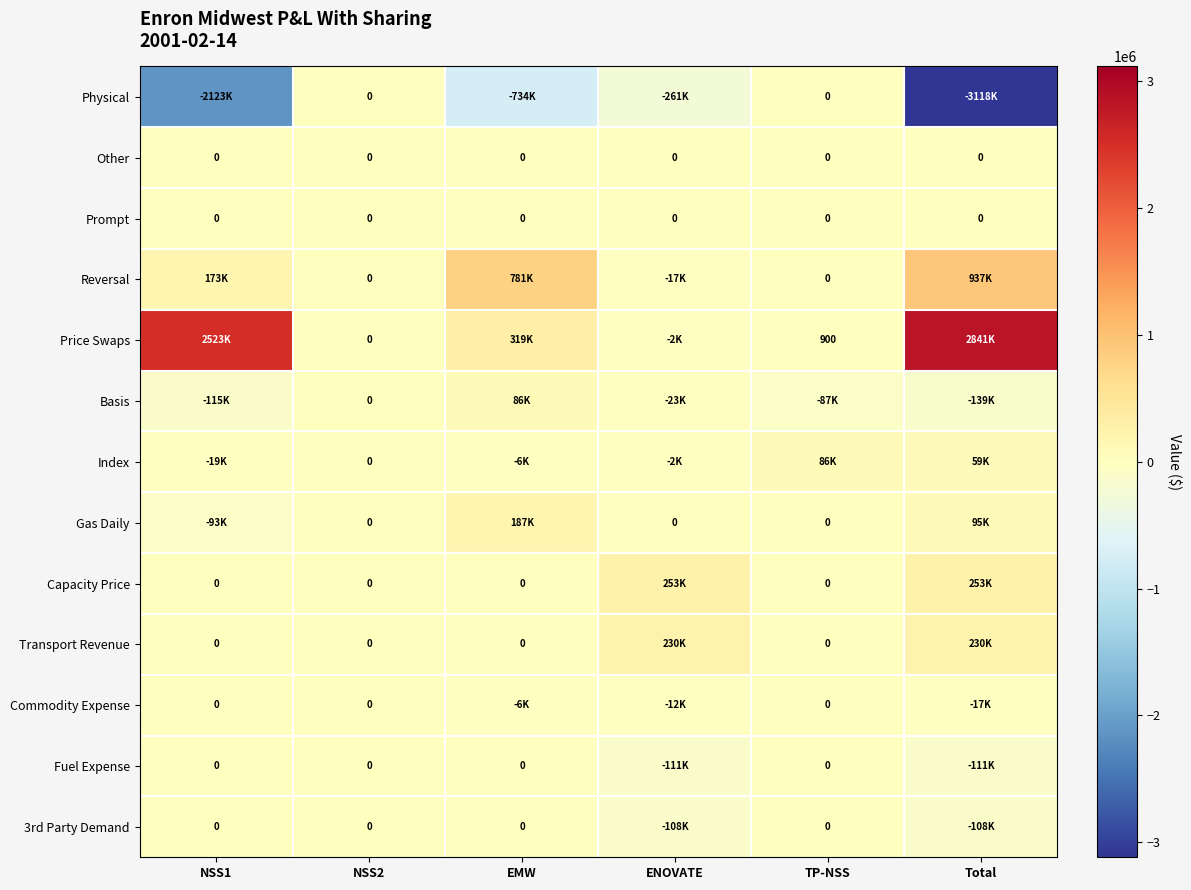

What is the difference between the maximum and minimum values in the Index series?

104889.4